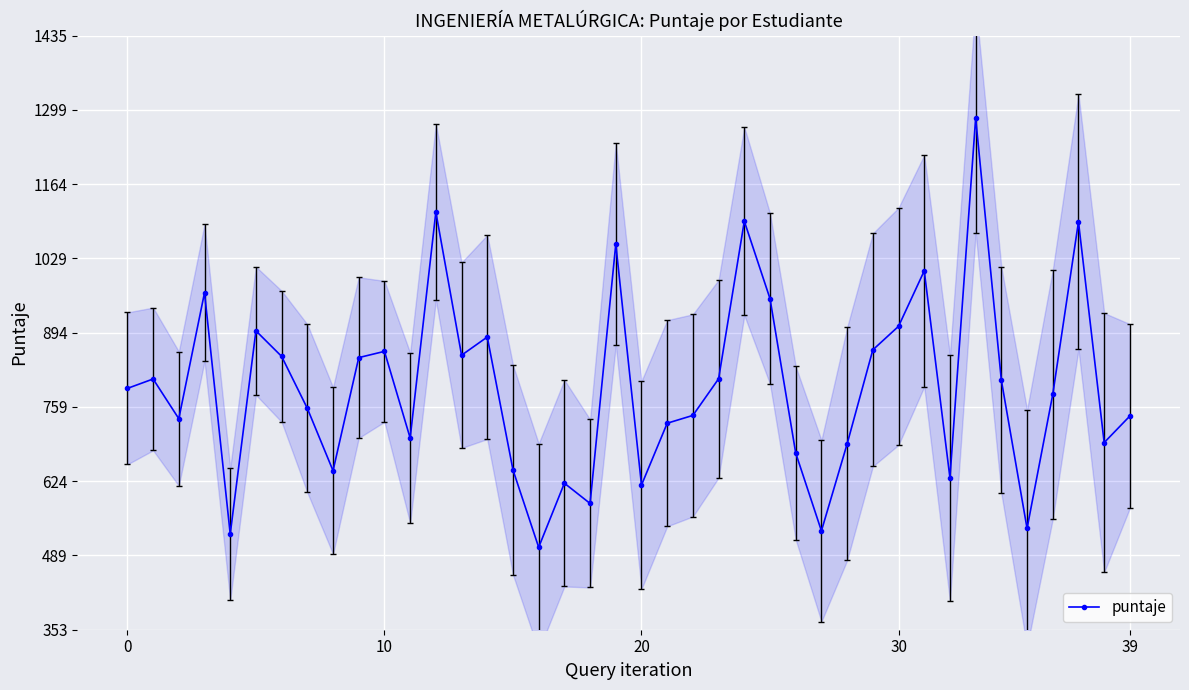

Between 16 and 33, which is larger?

33